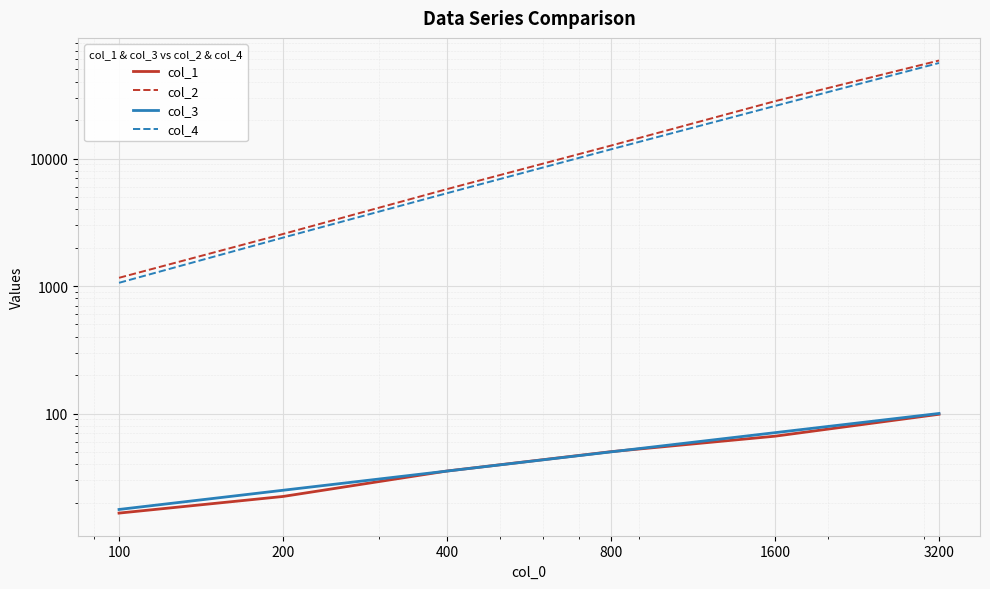

List the labels in order of col_4 value, largest first.

3200, 1600, 800, 400, 200, 100